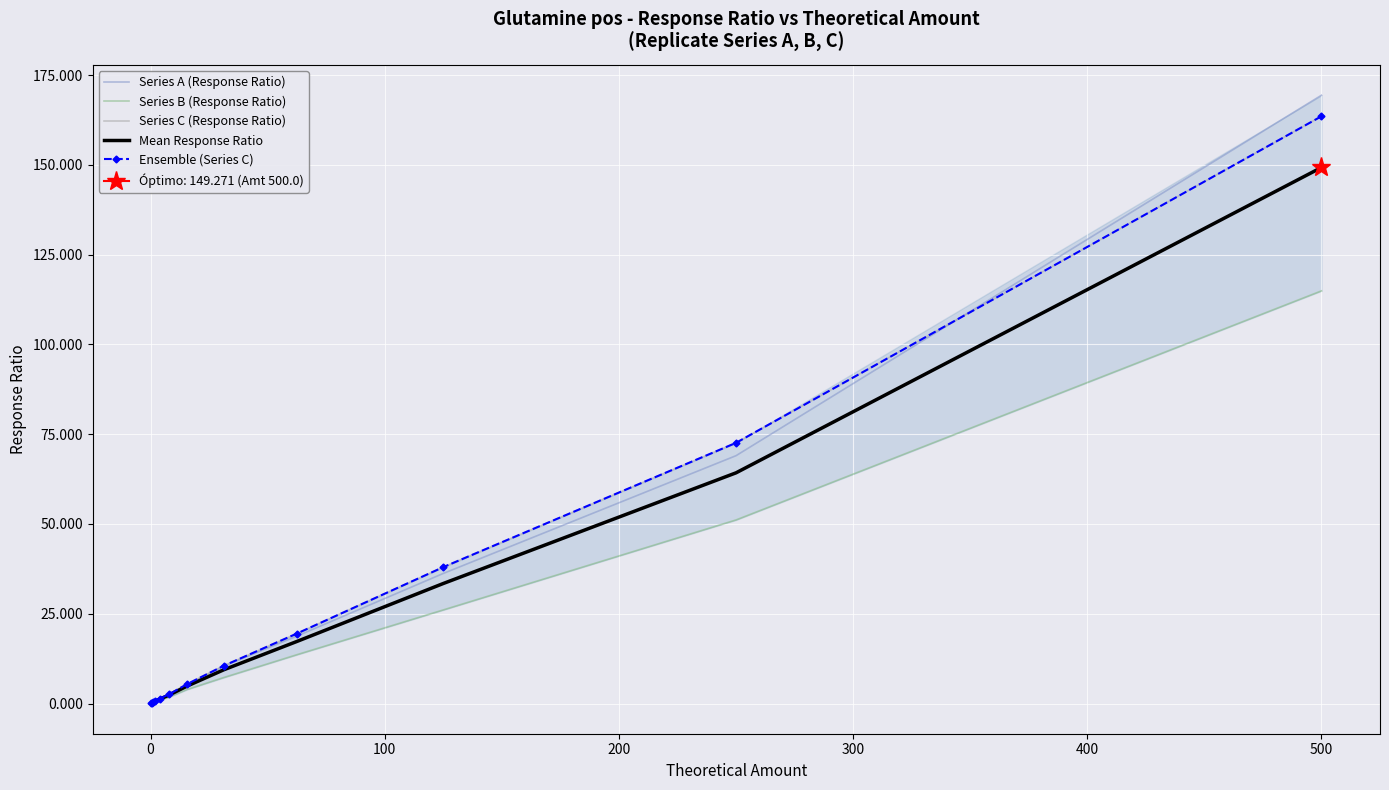

What is the sum of all Series B (Response Ratio) values?

220.7